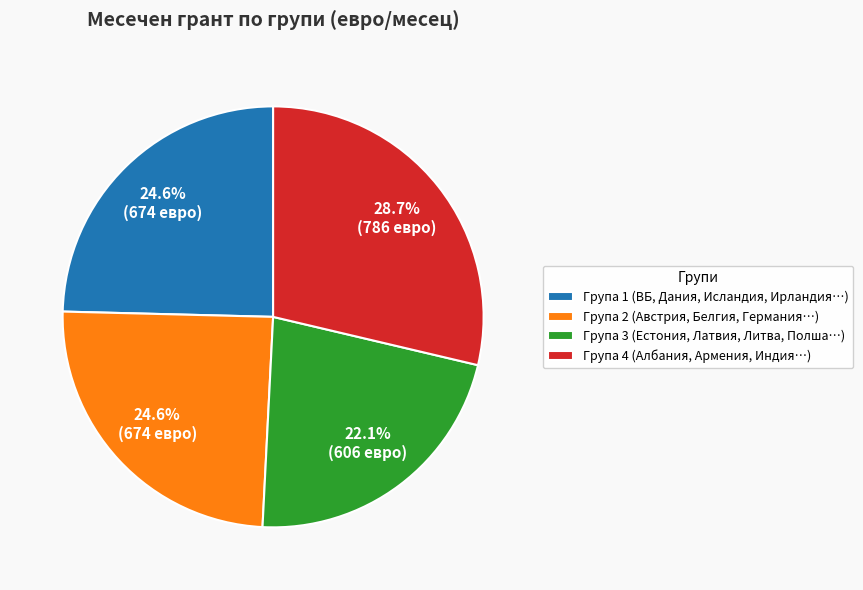

Combined, do Група 2 and Група 3 account for over 50%?

No